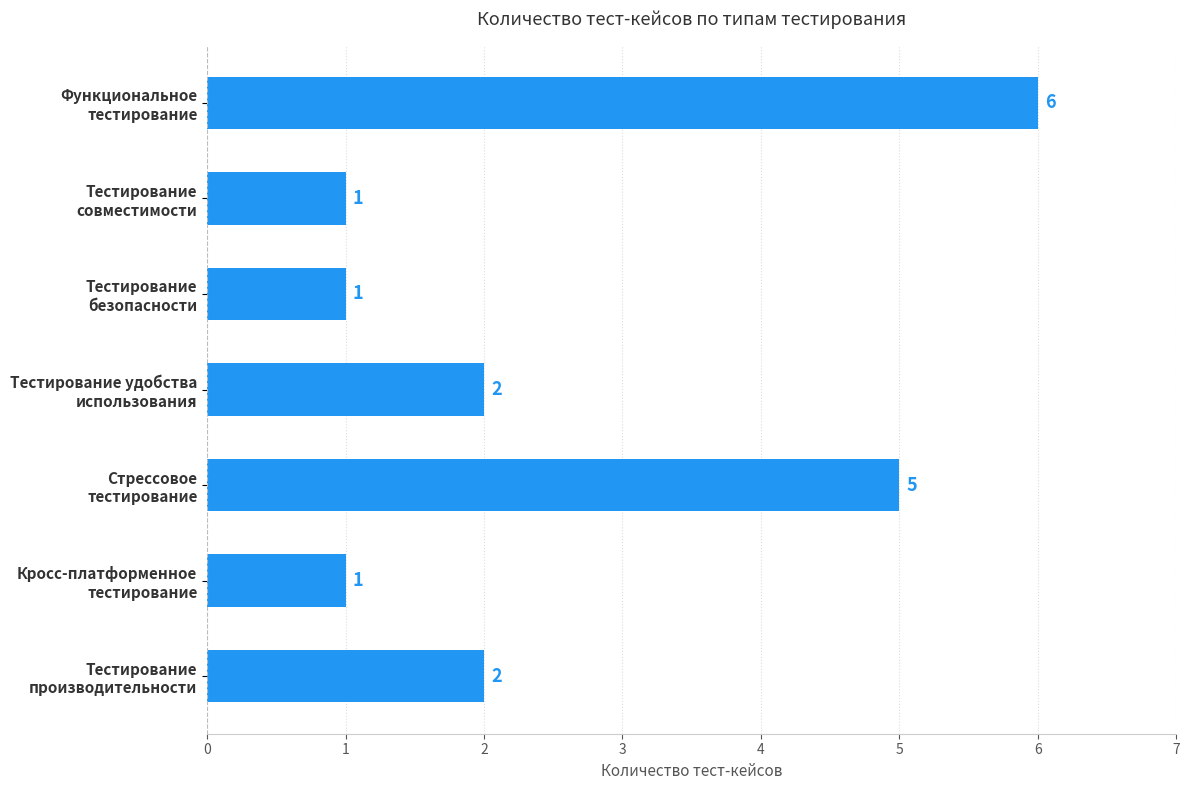

What is the difference between the second highest and minimum values?

4